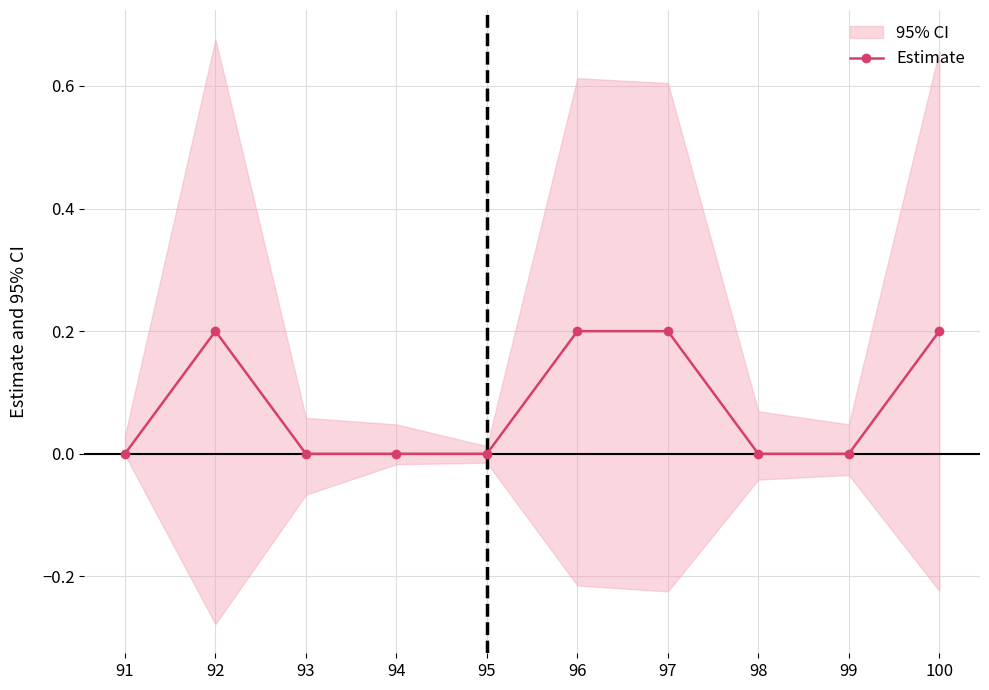

Where is the data nearest to the value 0?

91